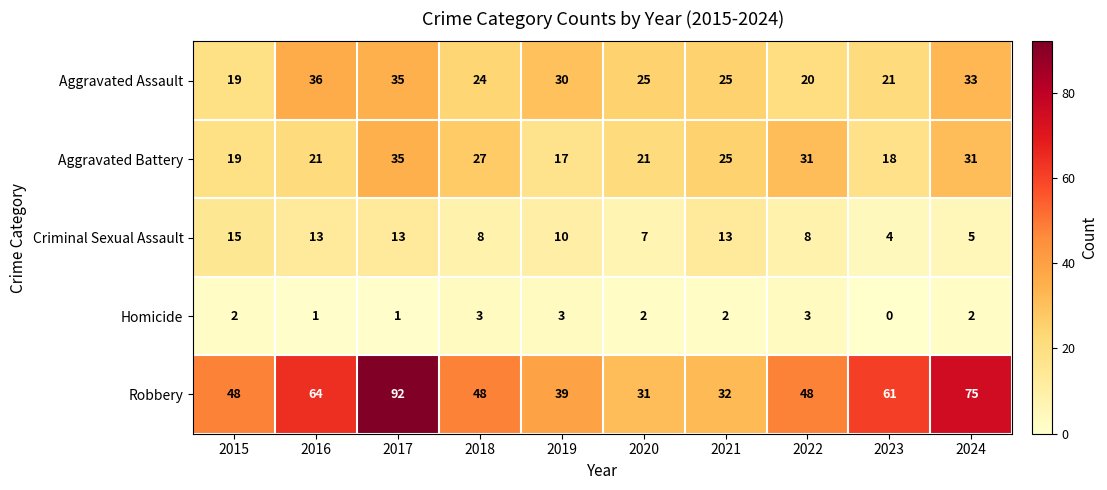

What is the sum of all Aggravated Battery values?

245